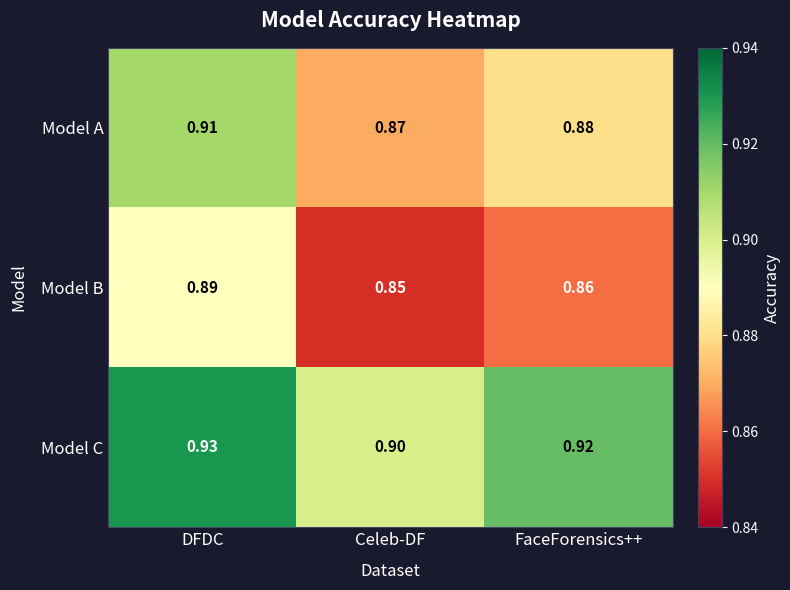

Rank the series by their average value, from lowest to highest.

Model B, Model A, Model C